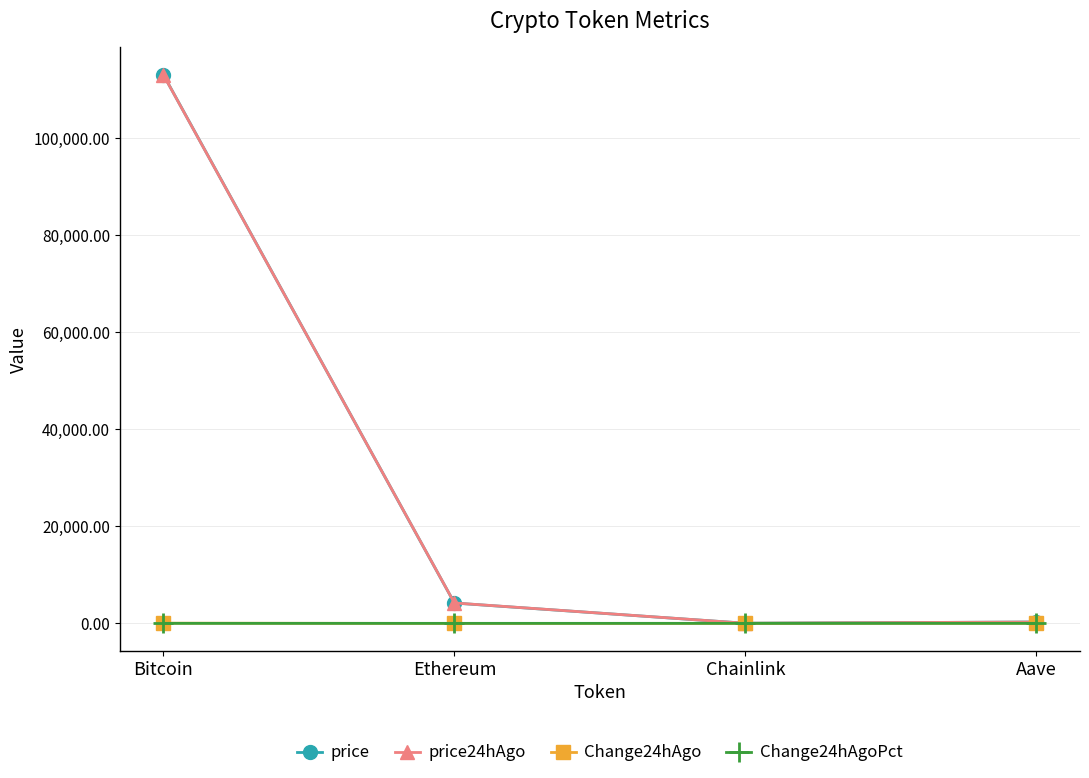

How many distinct data groups are displayed?

4